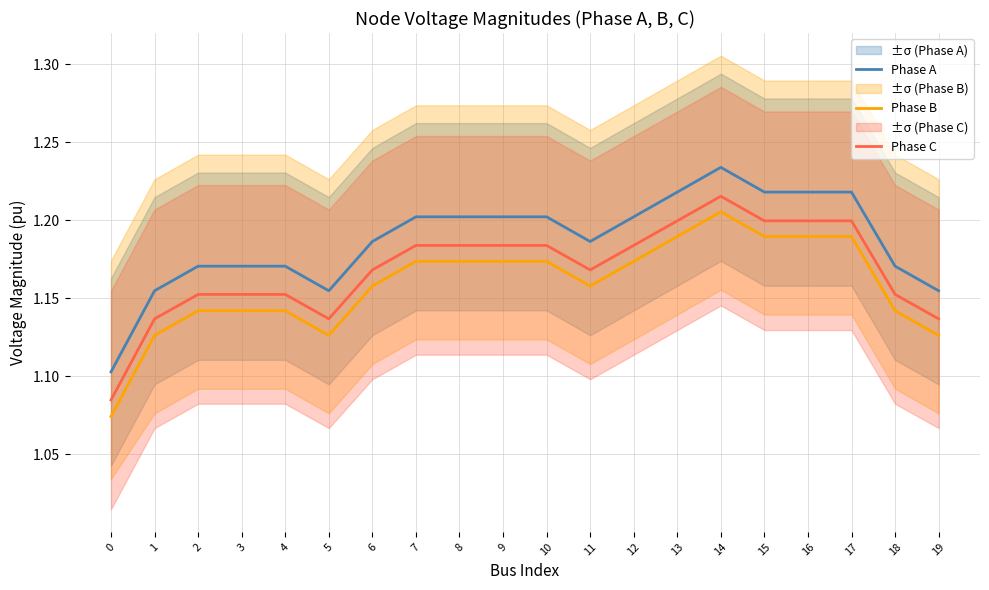

Reading left to right, list all the values displayed in this chart.

Phase A: 0=1.1	1=1.2	2=1.2	3=1.2	4=1.2	5=1.2	6=1.2	7=1.2	8=1.2	9=1.2	10=1.2	11=1.2	12=1.2	13=1.2	14=1.2	15=1.2	16=1.2	17=1.2	18=1.2	19=1.2
Phase B: 0=1.1	1=1.1	2=1.1	3=1.1	4=1.1	5=1.1	6=1.2	7=1.2	8=1.2	9=1.2	10=1.2	11=1.2	12=1.2	13=1.2	14=1.2	15=1.2	16=1.2	17=1.2	18=1.1	19=1.1
Phase C: 0=1.1	1=1.1	2=1.2	3=1.2	4=1.2	5=1.1	6=1.2	7=1.2	8=1.2	9=1.2	10=1.2	11=1.2	12=1.2	13=1.2	14=1.2	15=1.2	16=1.2	17=1.2	18=1.2	19=1.1